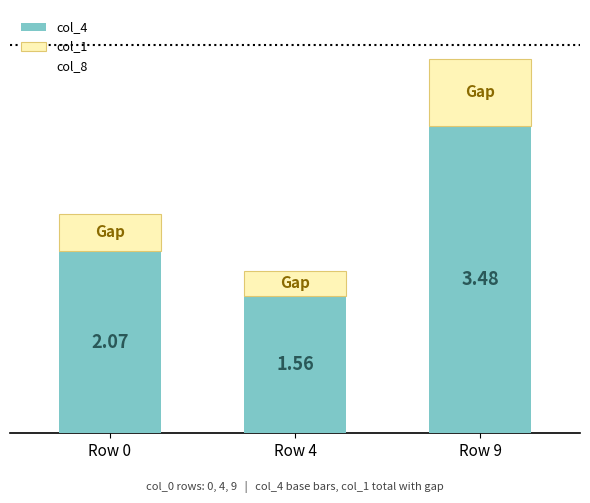

Are the bars grouped side by side (vs. stacked)?

No